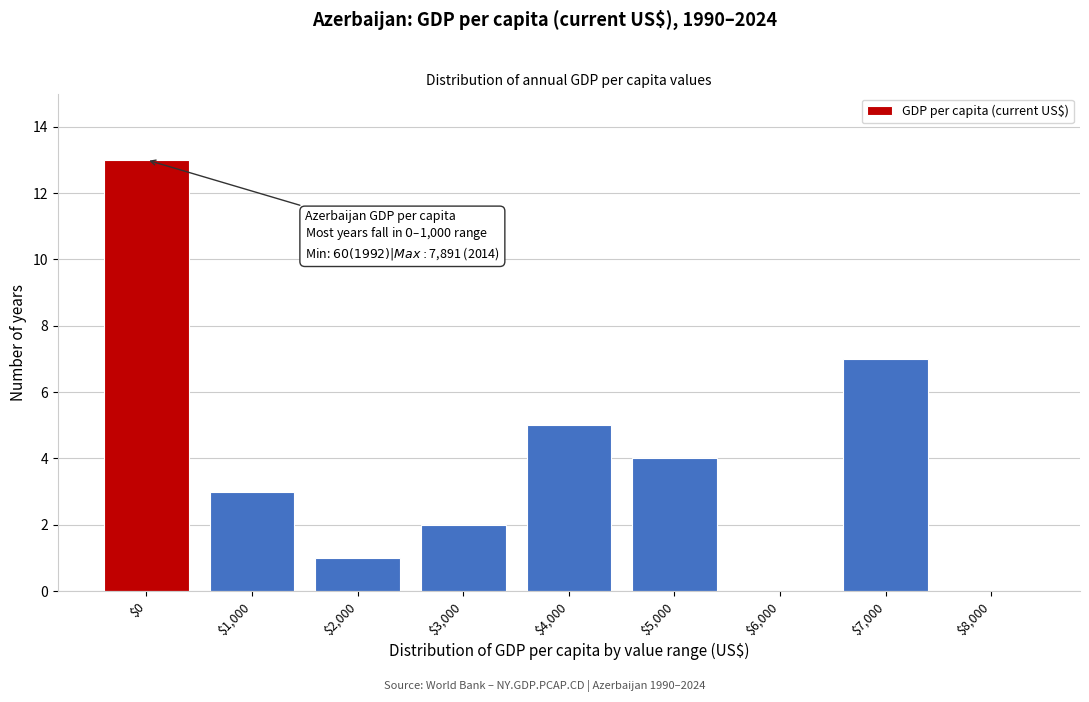

Which category has the highest value across all series?

$0